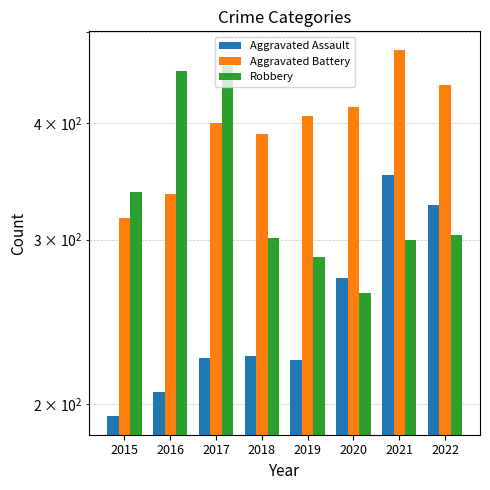

List the series in order of their overall mean, highest first.

Aggravated Battery, Robbery, Aggravated Assault